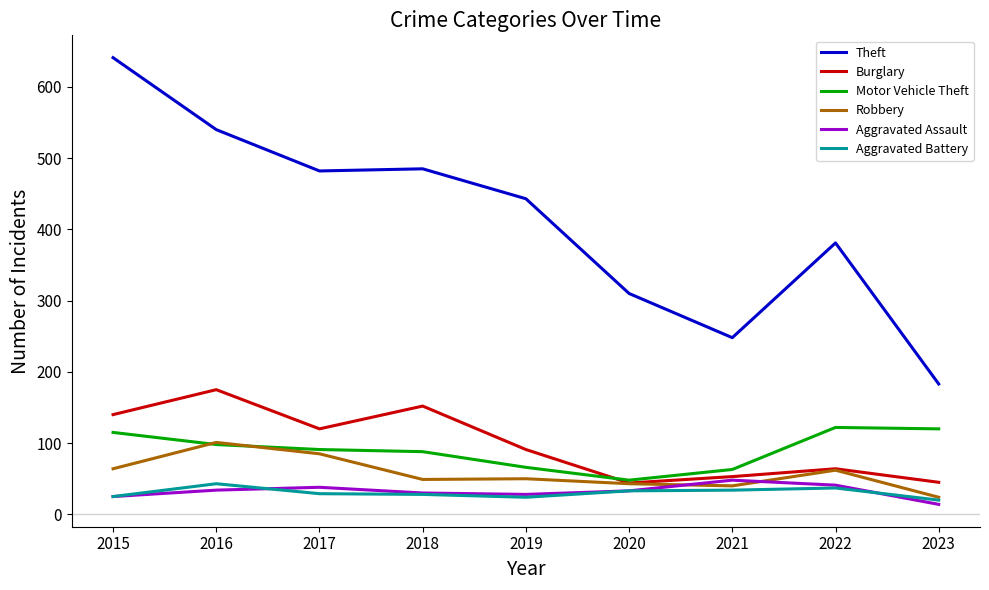

At which label does Robbery first exceed 50?

2015